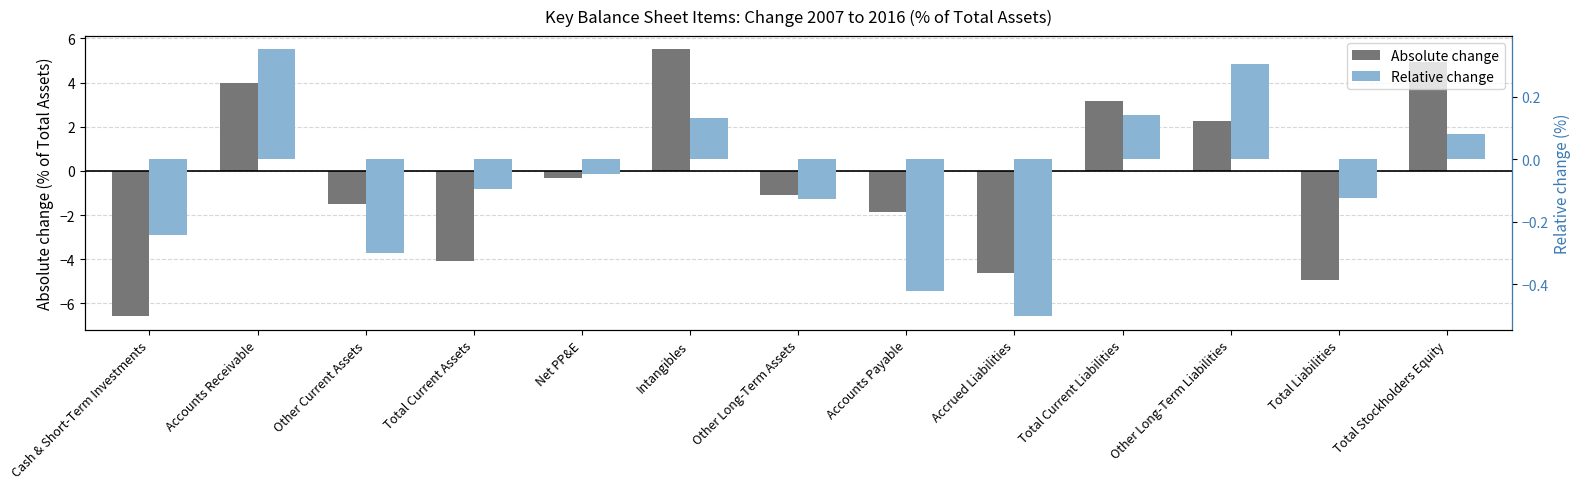

Which series has the widest spread of values?

Absolute change